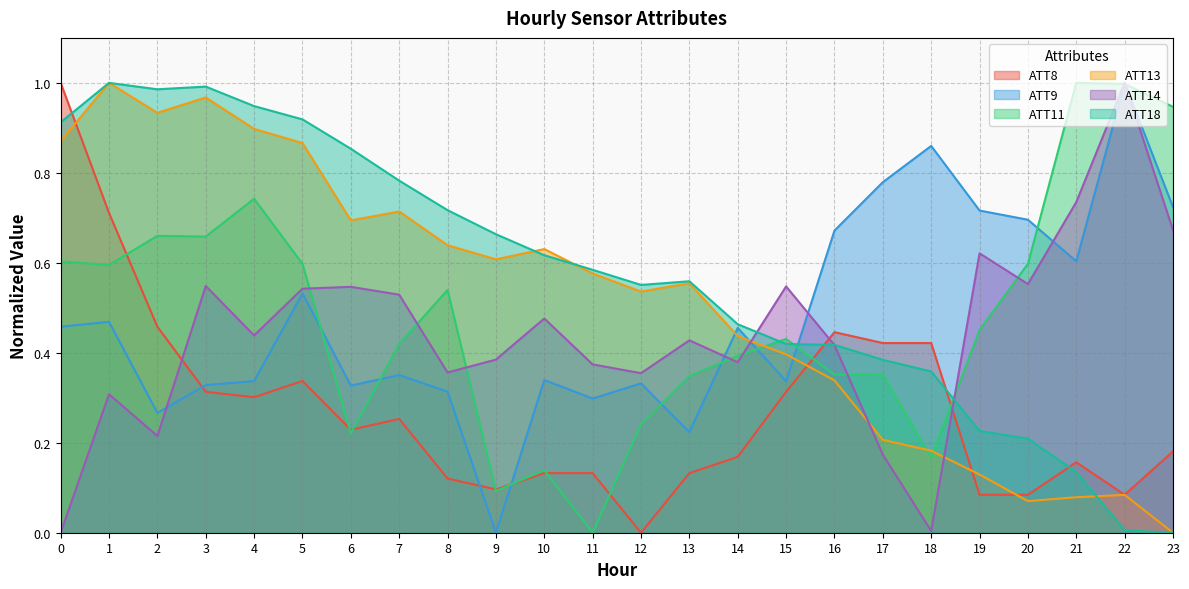

What is the sum of all ATT18 values?

13.7